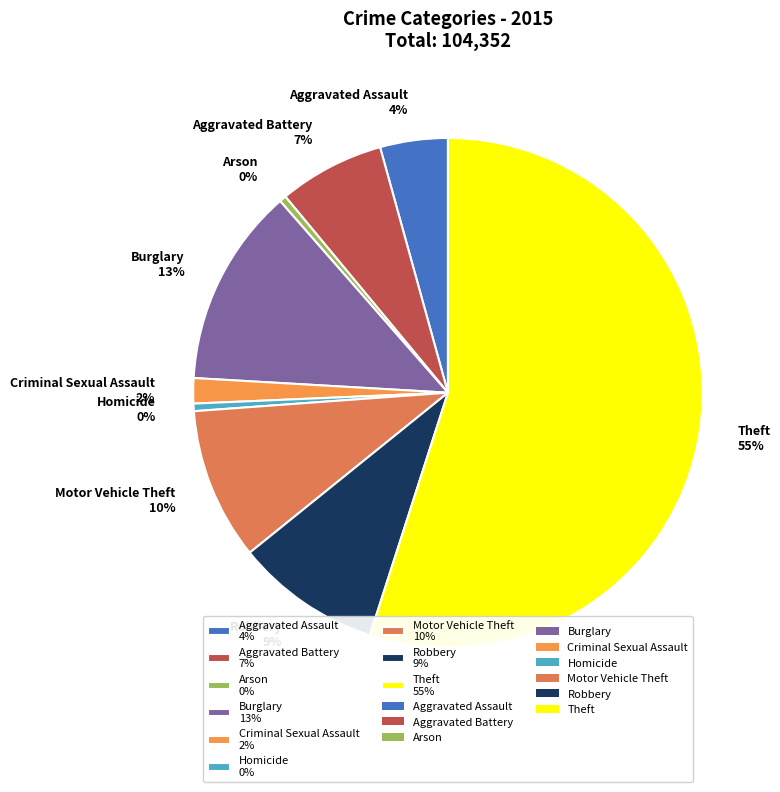

Between Criminal Sexual Assault 2% and Burglary 13%, which is larger?

Burglary 13%